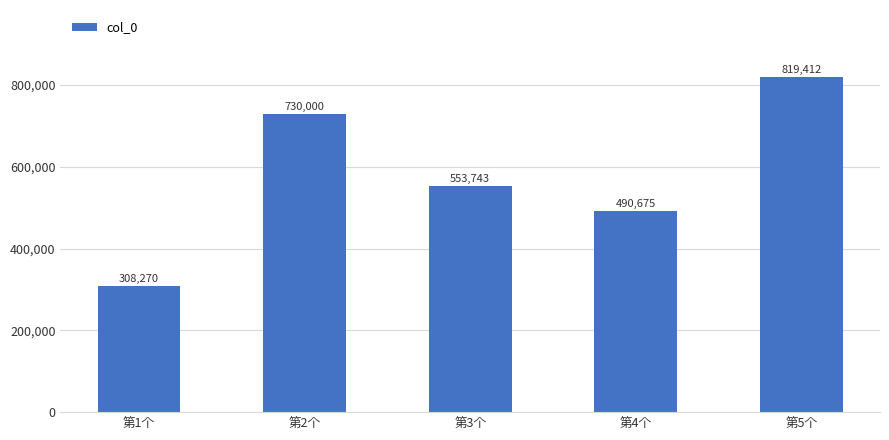

Is it true that the value at 第3个 is 553743?

True